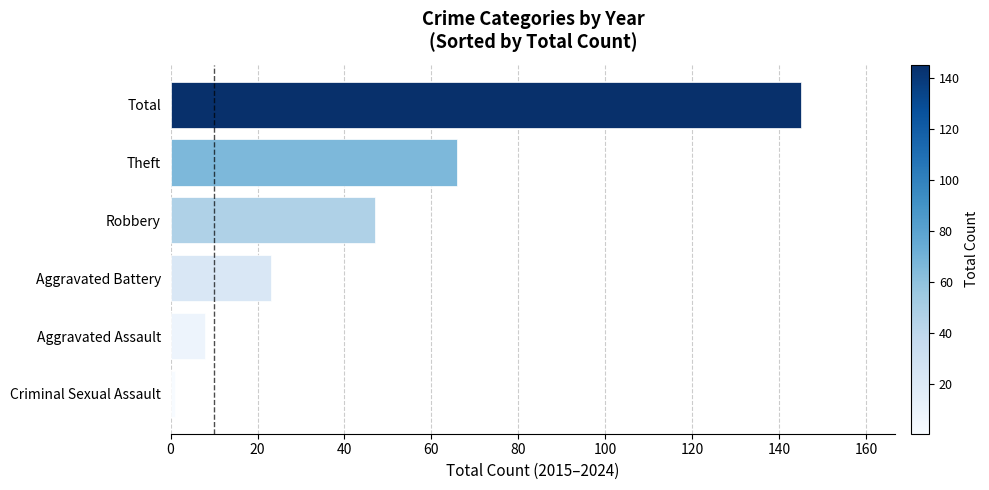

How many series are shown in this chart?

1